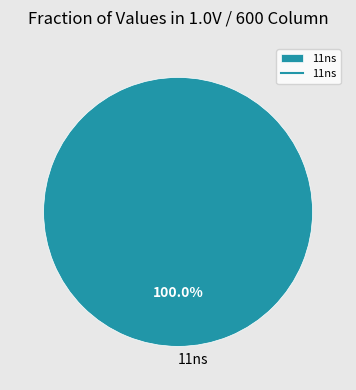

To the nearest percent, what percentage of the pie is 11ns?

100%